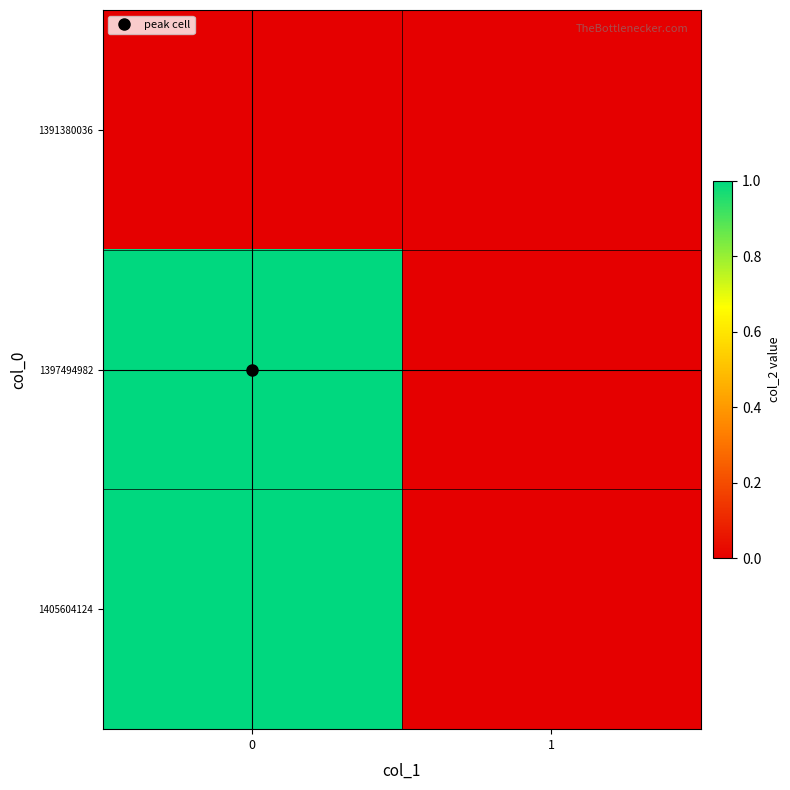

What is the total value across all series at 0?

2